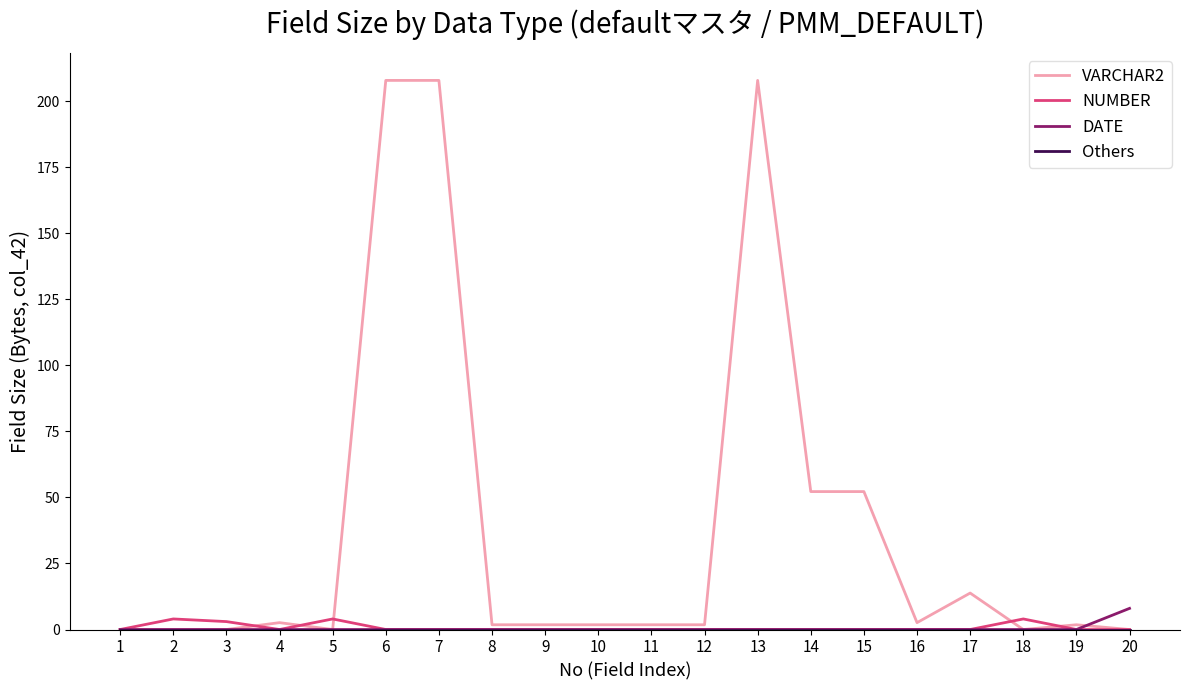

At which label does VARCHAR2 first exceed 1?

4